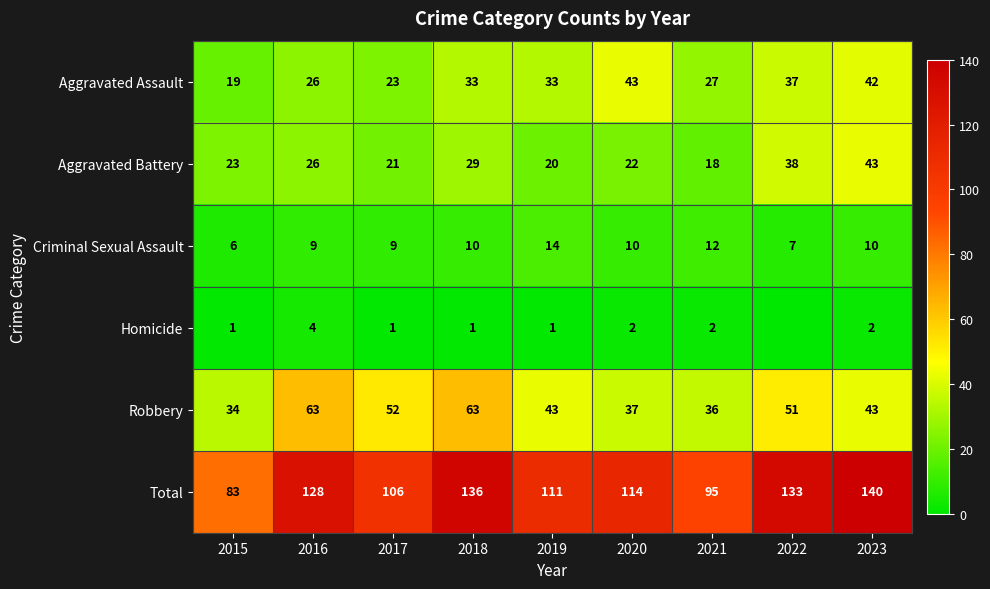

At which label is Total closest to 111?

2019